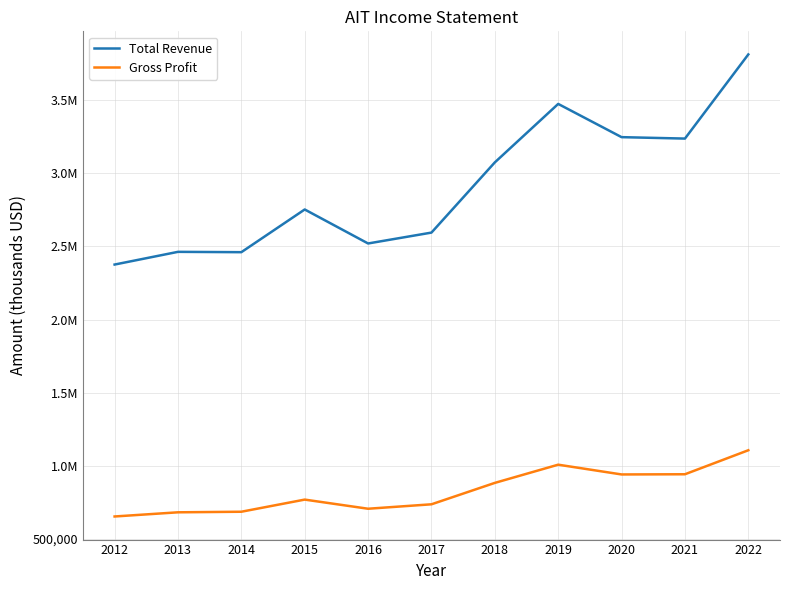

Between 2020 and 2018, which is larger?

2020